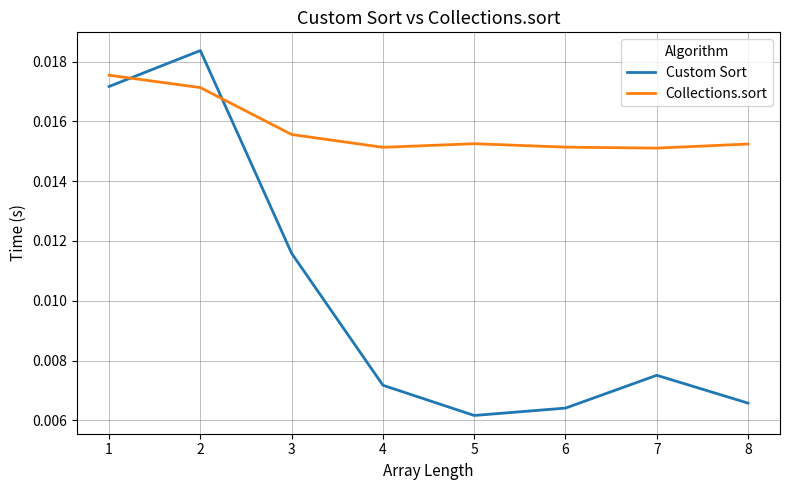

Count the number of categories in the chart.

8